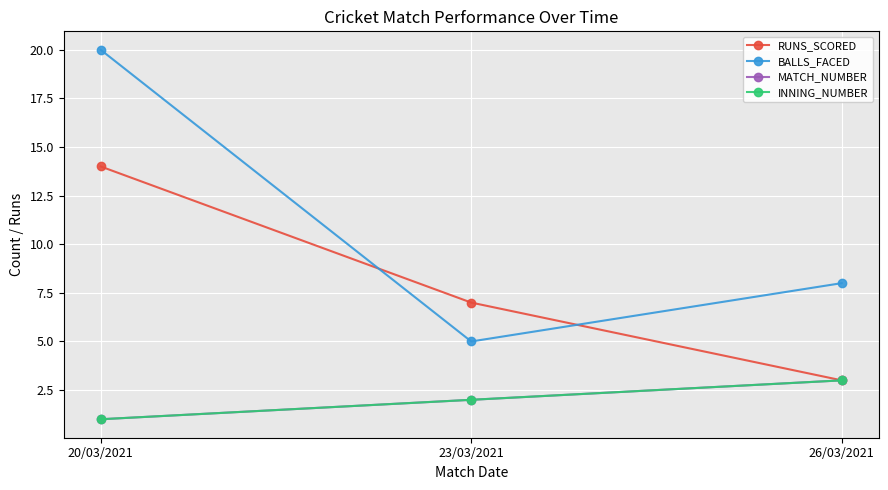

Is it true that INNING_NUMBER equals 5 at 26/03/2021?

False